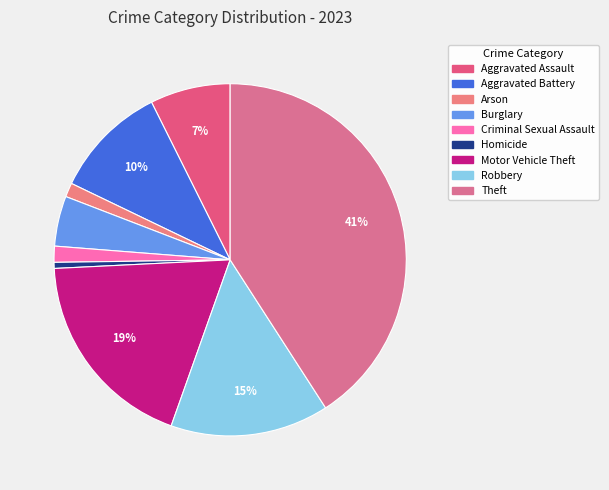

What is the smallest slice in the pie chart?

Homicide